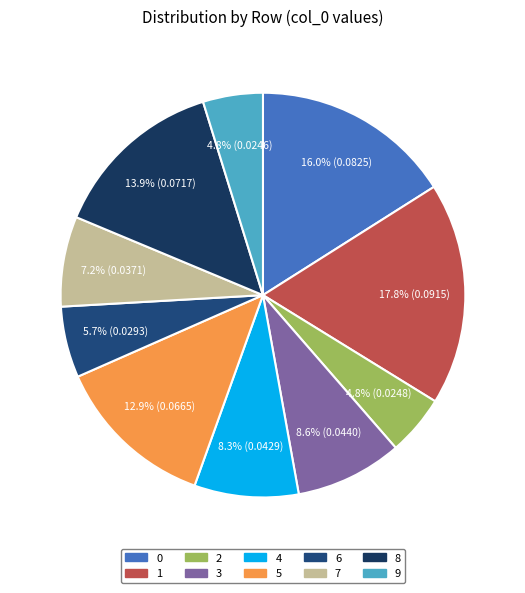

Count the number of slices in the pie.

10